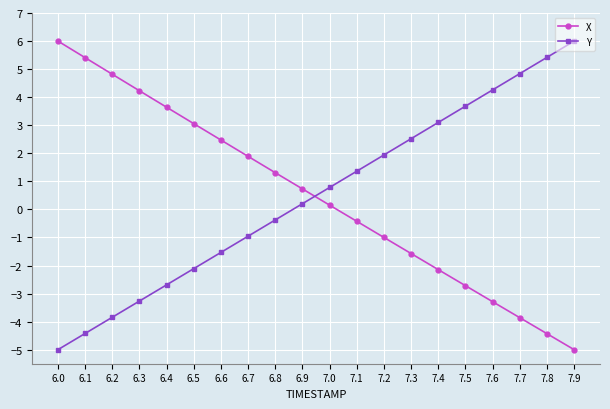

How many data points in Y are less than 0?

9